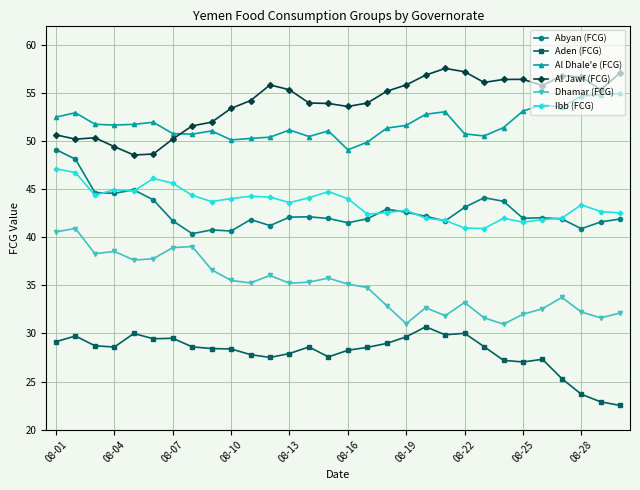

Which series has the largest total across all categories?

Al Jawf (FCG)